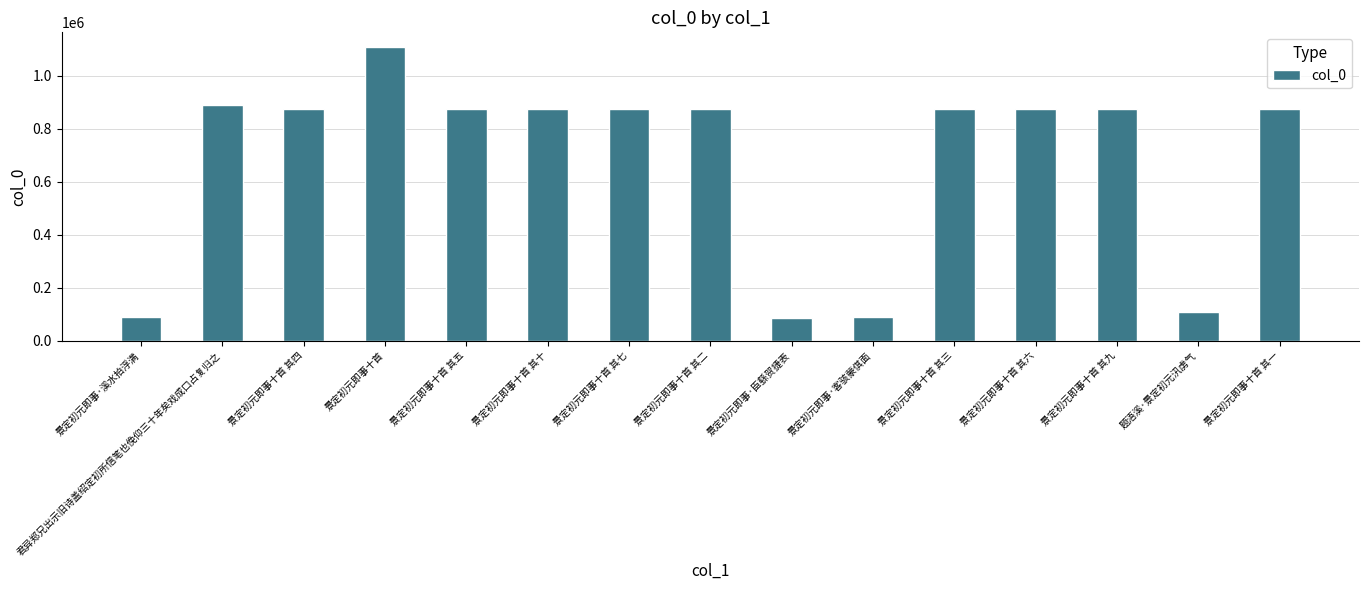

Are the bars grouped side by side (vs. stacked)?

No